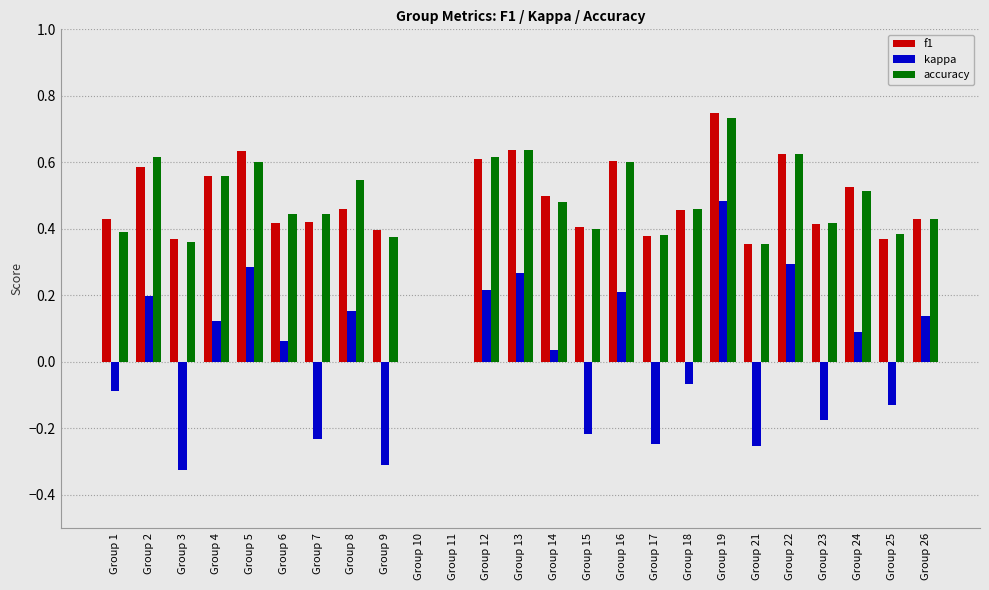

Which category has the highest value in the kappa series?

Group 19